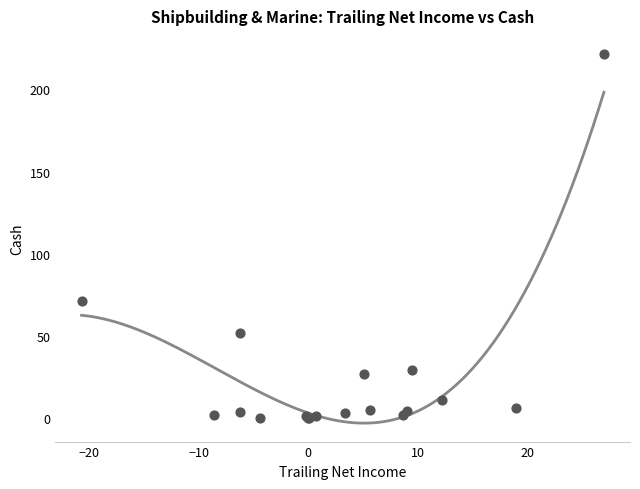

What Y value in the scatter plot is closest to 110?

71.6